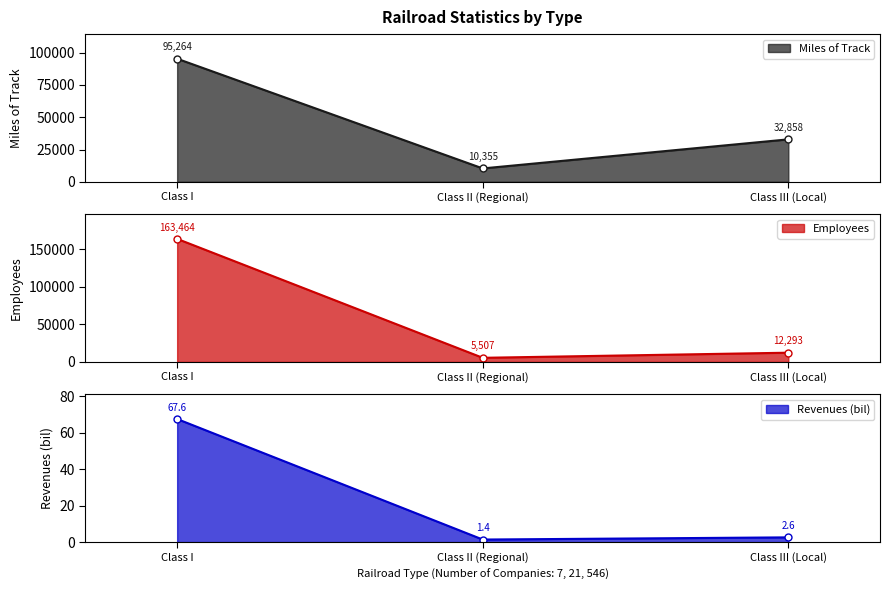

Is the value of Revenues (bil) at Class III (Local) greater than the value of Miles of Track at Class II (Regional)?

No